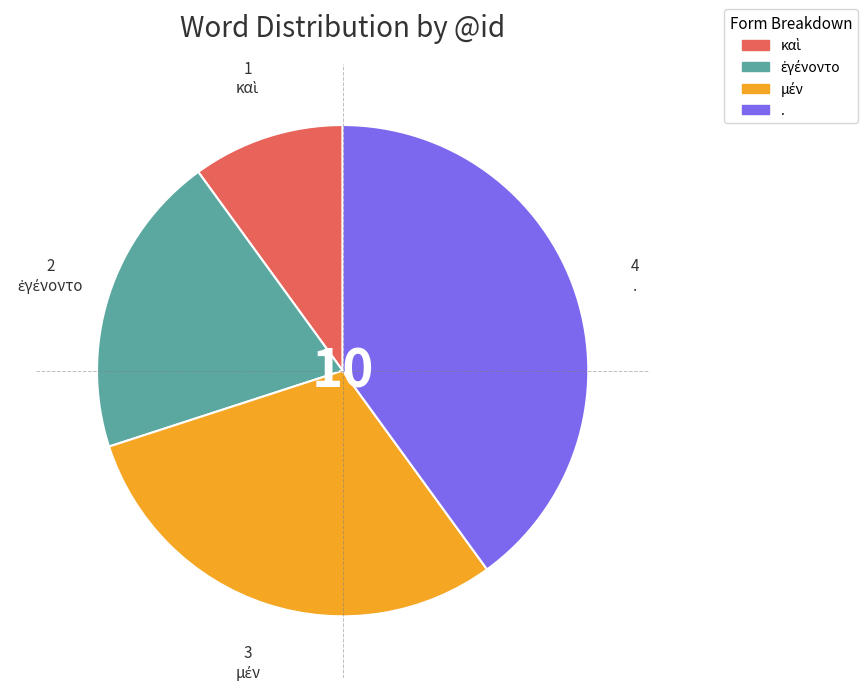

What is the largest slice in the pie chart?

.